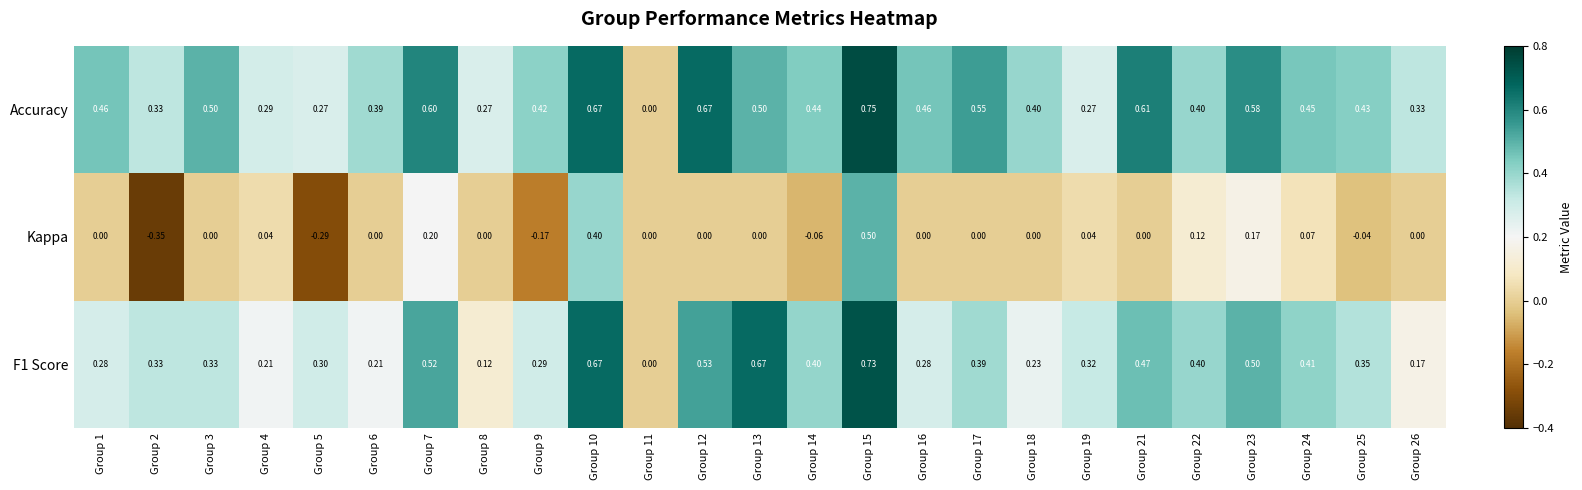

How many data points does each series have?

25